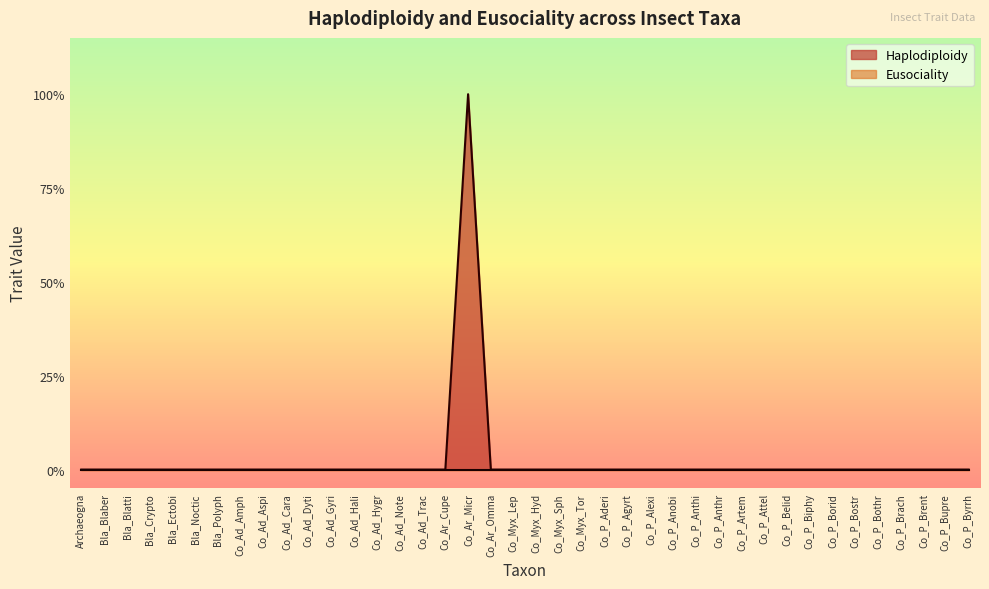

Does the chart display data point markers on the line(s)?

No